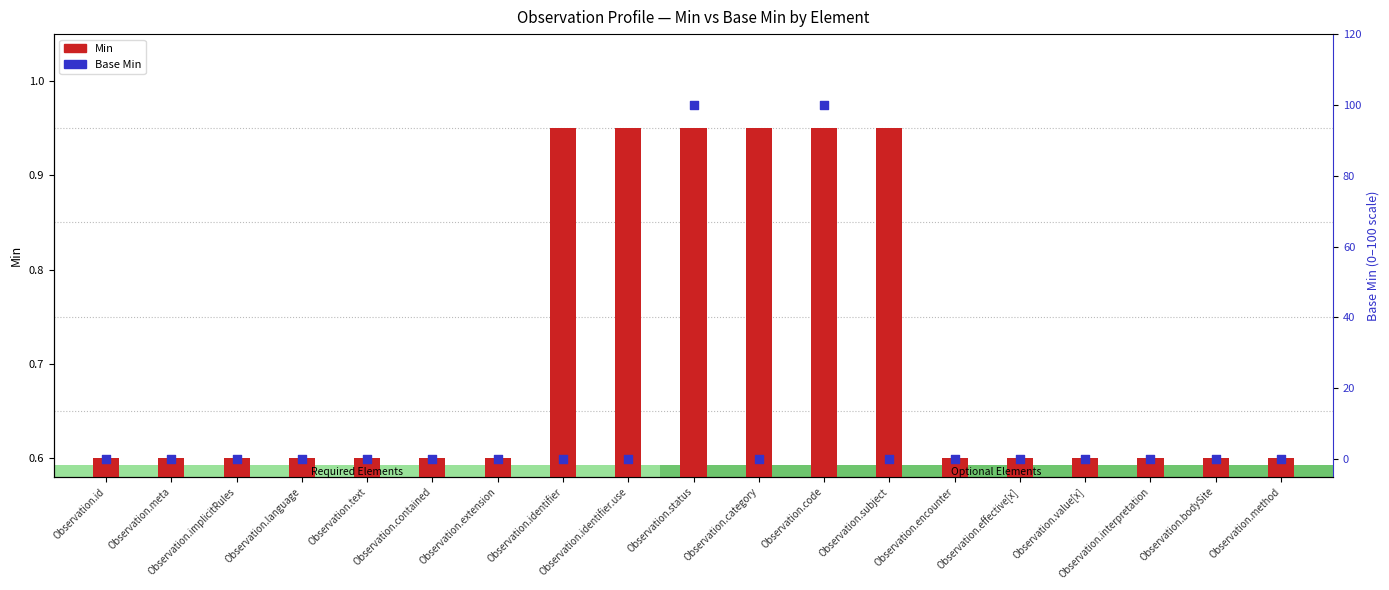

Which series contains the lowest Y value?

Base Min